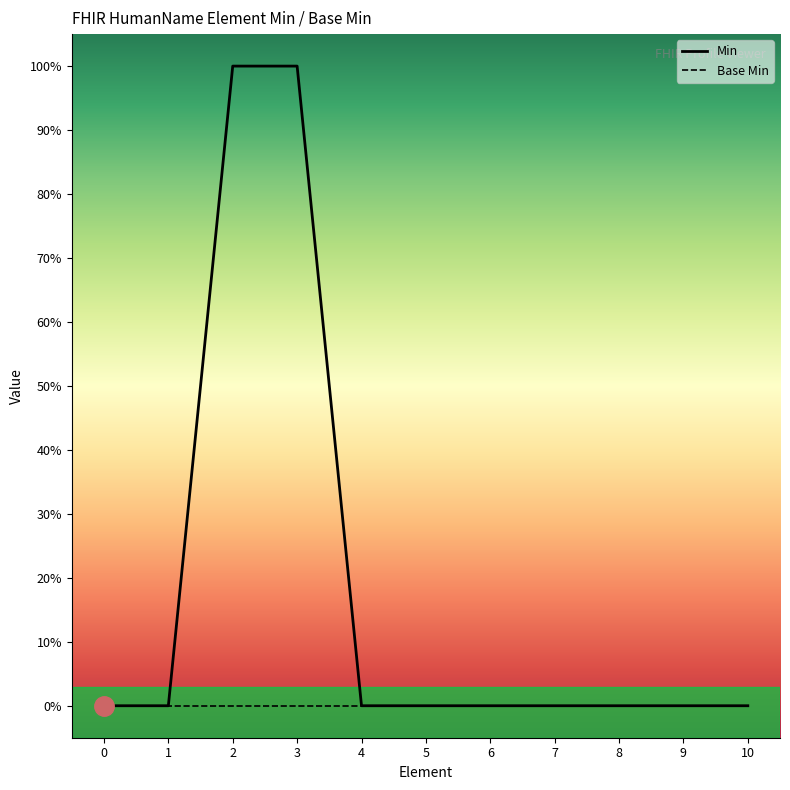

List the series in order of their peak value, highest first.

Min, Base Min